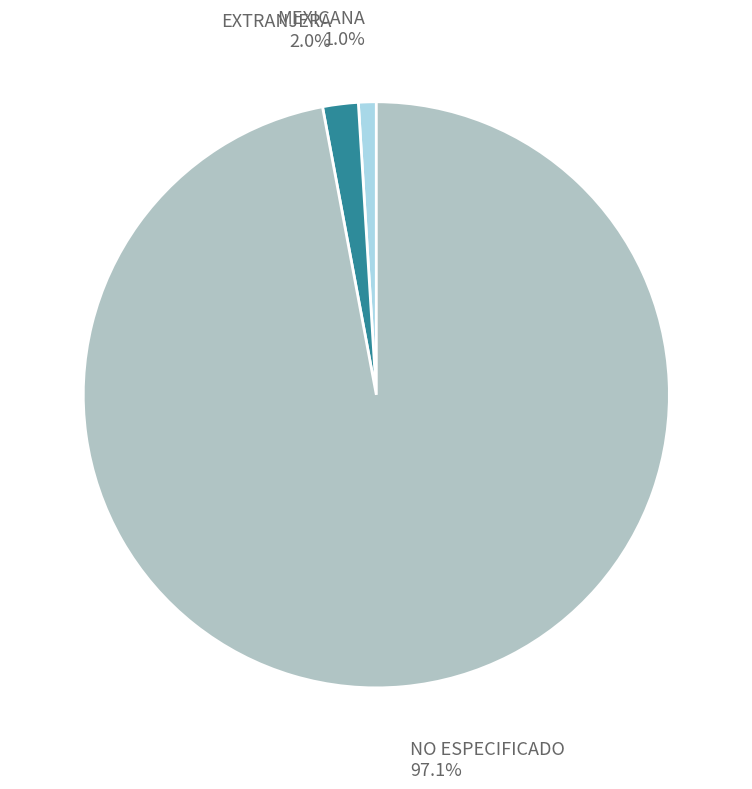

How many slices are in this pie chart?

3